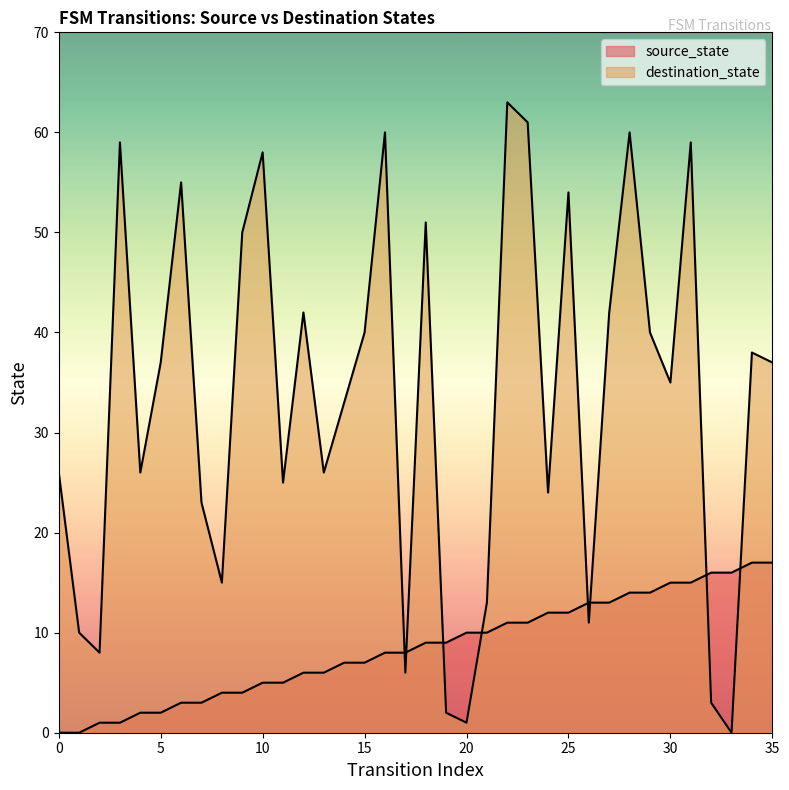

How many times do destination_state and source_state cross each other?

8